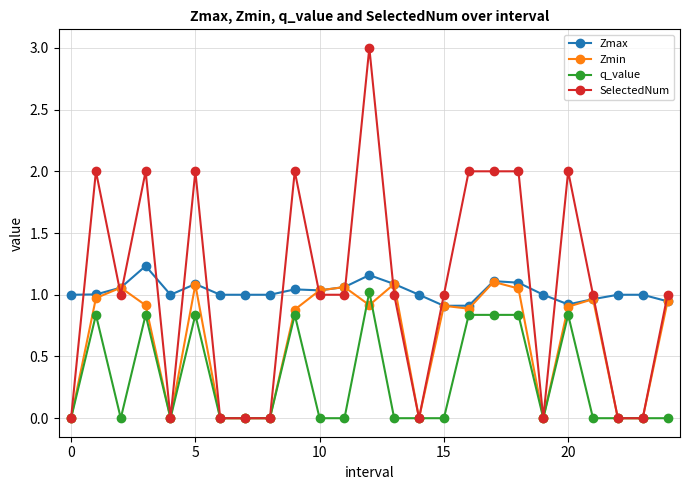

How many data points does each series have?

25